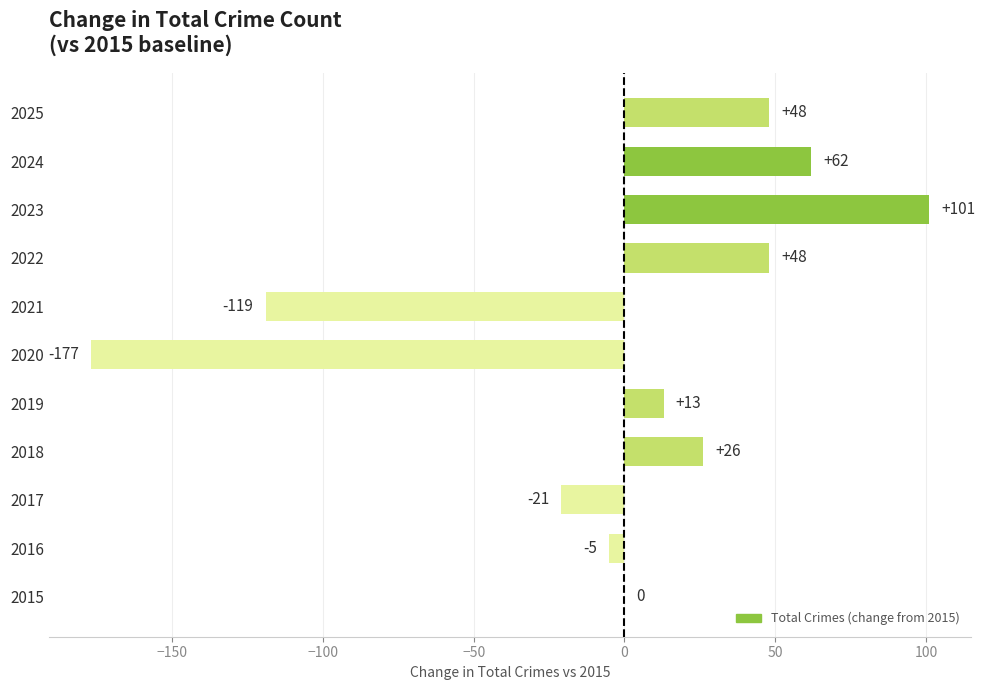

What is the change in value from 2020 to 2021?

+58